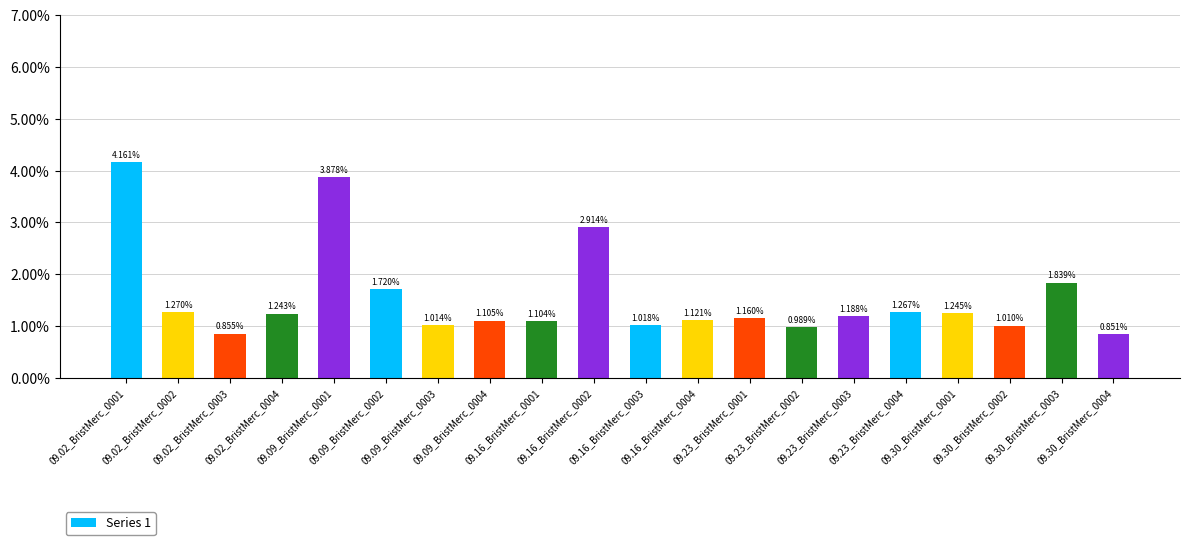

Rank the categories by value from lowest to highest.

09.30_BristMerc_0004, 09.02_BristMerc_0003, 09.23_BristMerc_0002, 09.30_BristMerc_0002, 09.09_BristMerc_0003, 09.16_BristMerc_0003, 09.16_BristMerc_0001, 09.09_BristMerc_0004, 09.16_BristMerc_0004, 09.23_BristMerc_0001, 09.23_BristMerc_0003, 09.02_BristMerc_0004, 09.30_BristMerc_0001, 09.23_BristMerc_0004, 09.02_BristMerc_0002, 09.09_BristMerc_0002, 09.30_BristMerc_0003, 09.16_BristMerc_0002, 09.09_BristMerc_0001, 09.02_BristMerc_0001